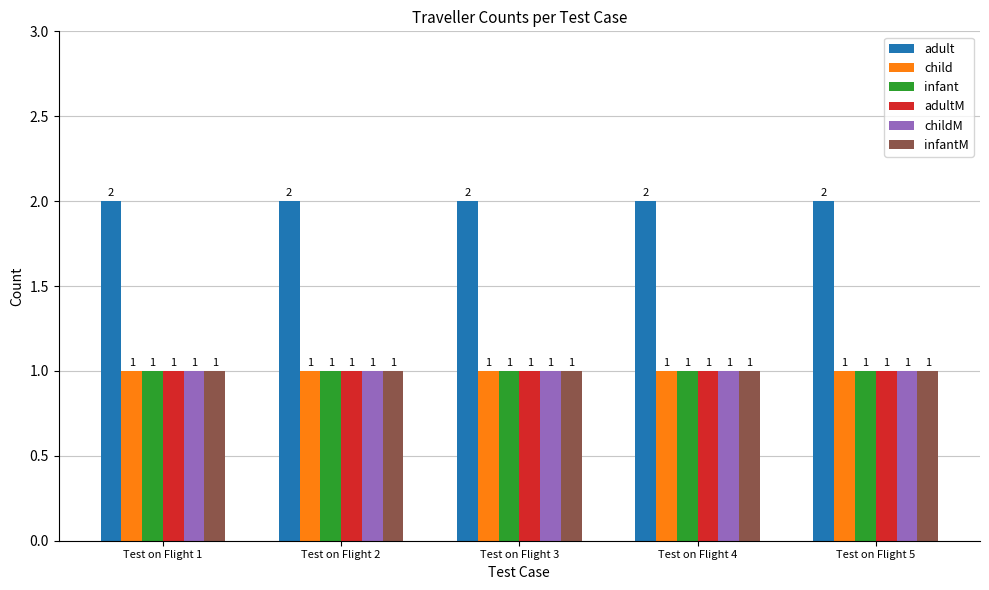

The adult series shows 1 at Test on Flight 1. True or false?

False